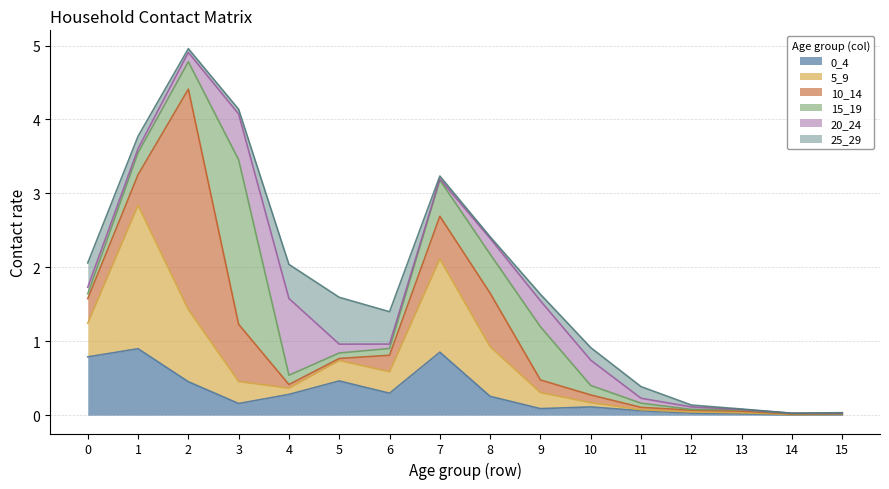

The 0_4 series shows 1.3 at 1. True or false?

False